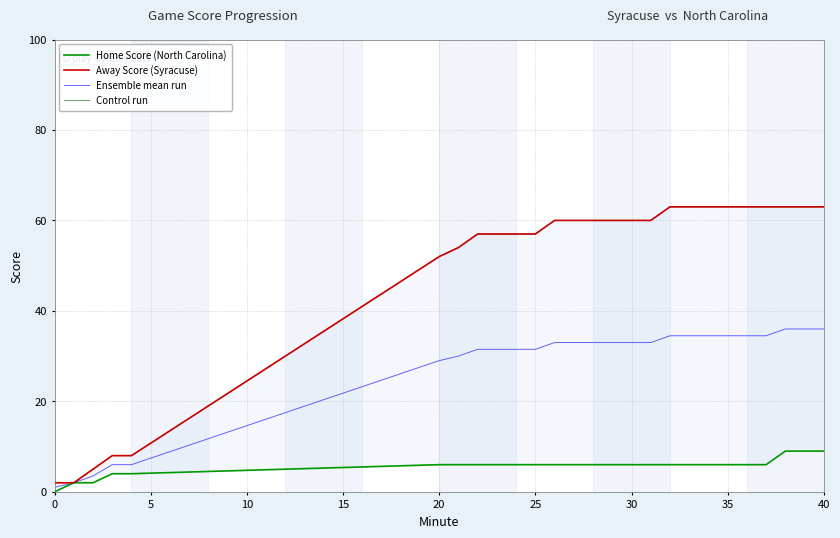

What is the value of the Control run point at the 10th from the left?

57.0